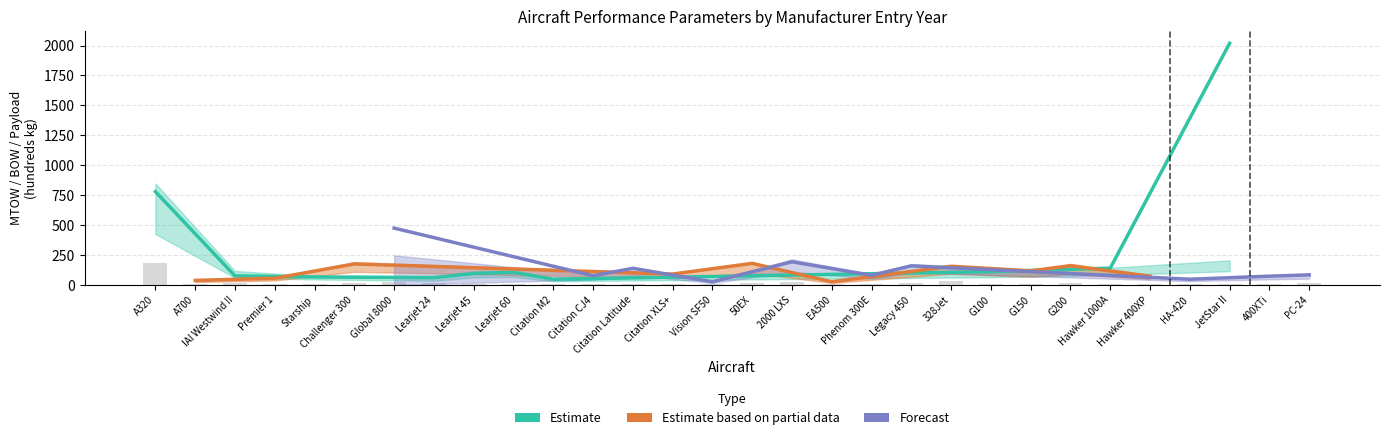

What is the maximum value shown in the chart?

2018.8